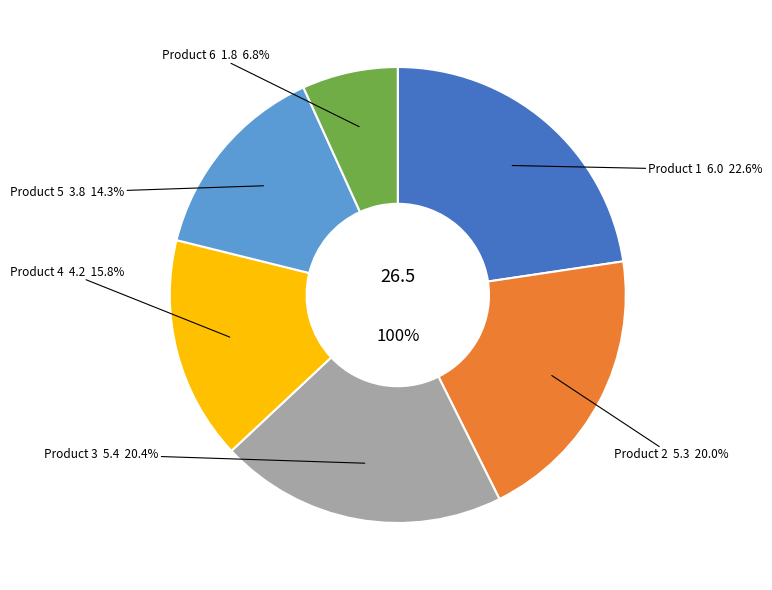

Rank the categories by value from highest to lowest.

Product 1, Product 3, Product 2, Product 4, Product 5, Product 6